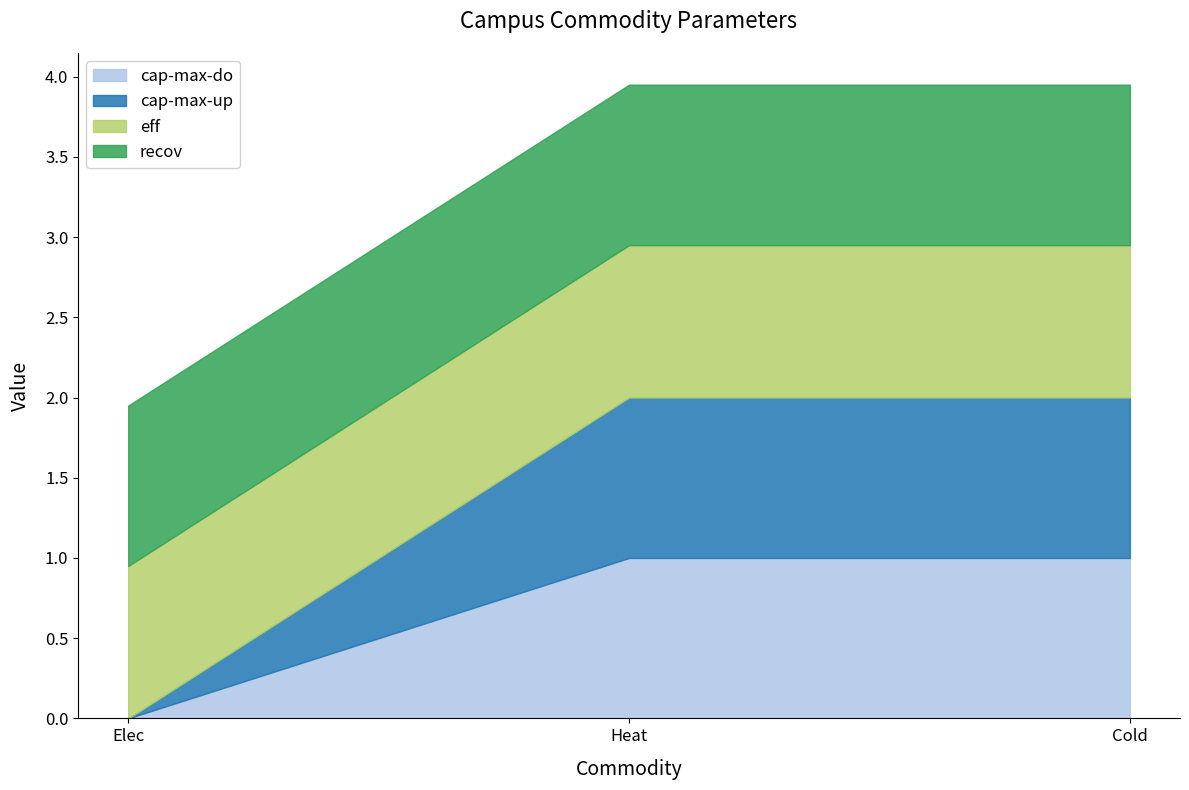

The eff series shows 1.3 at Heat. True or false?

False